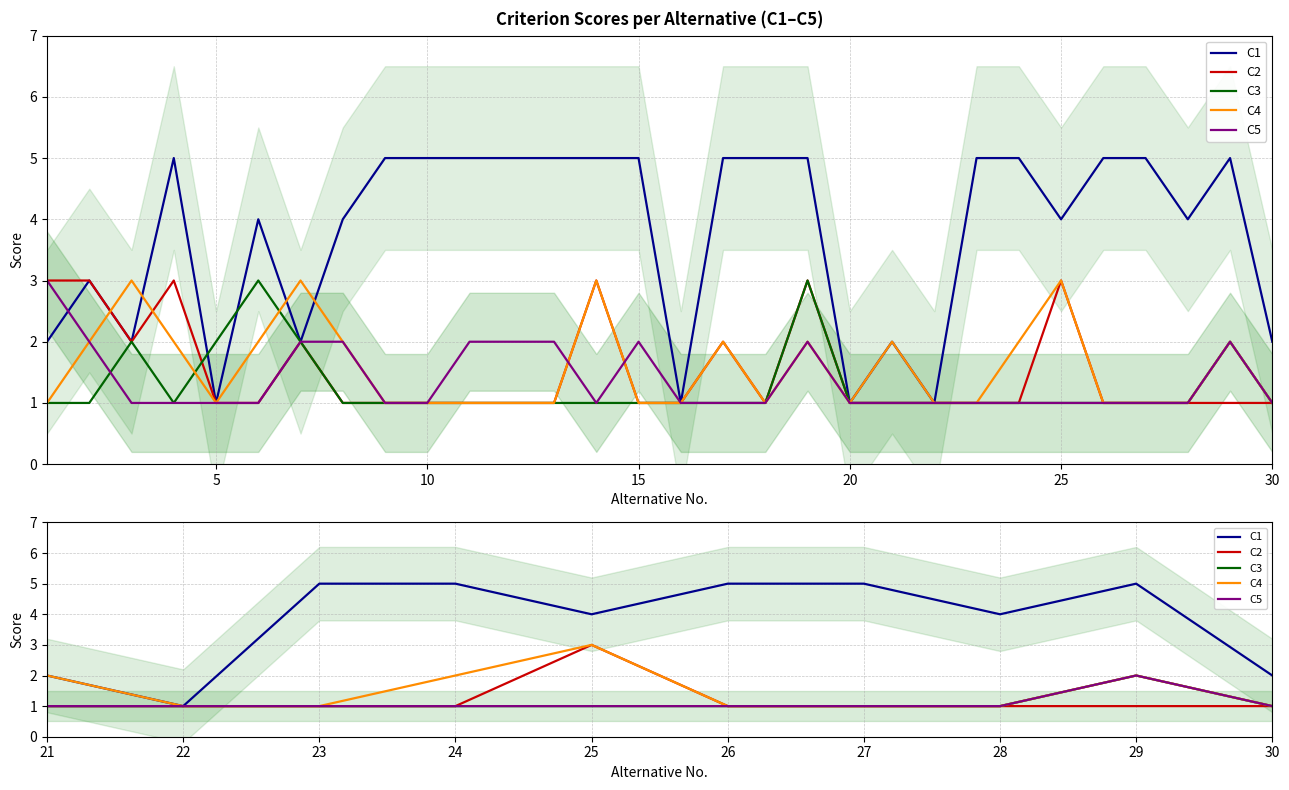

At which category does C5 reach its first local peak?

29